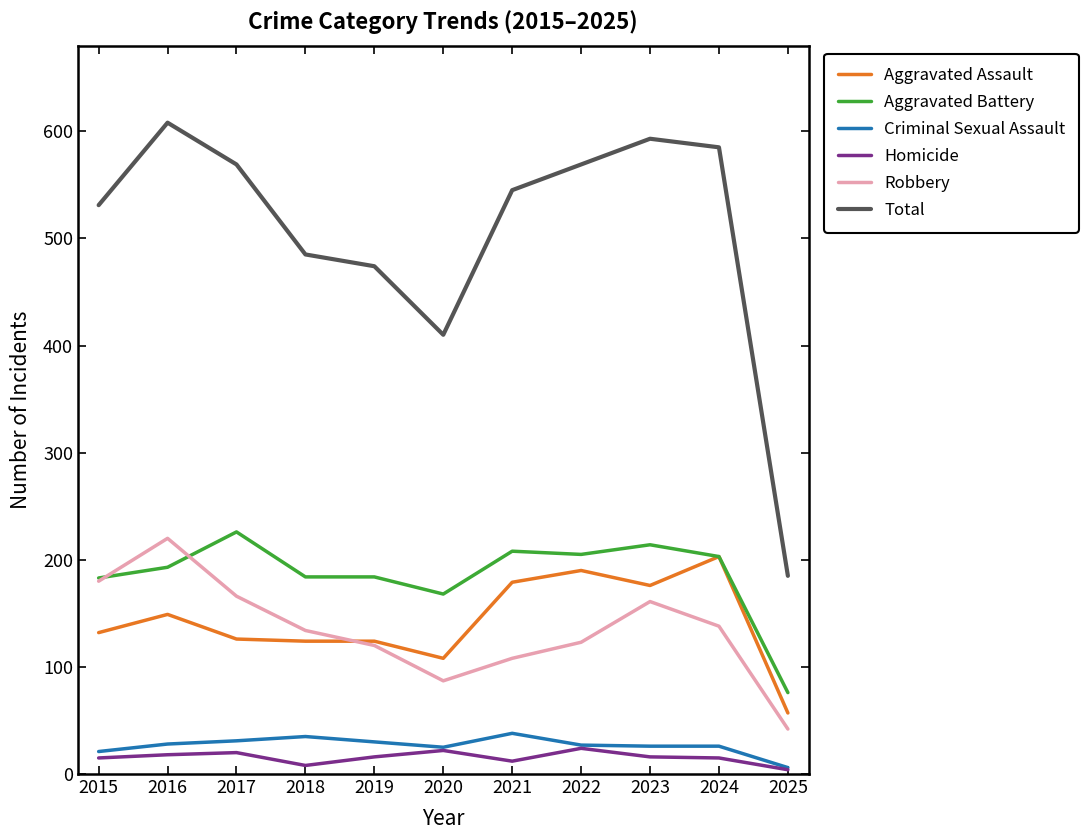

At which label is Total closest to 396?

2020